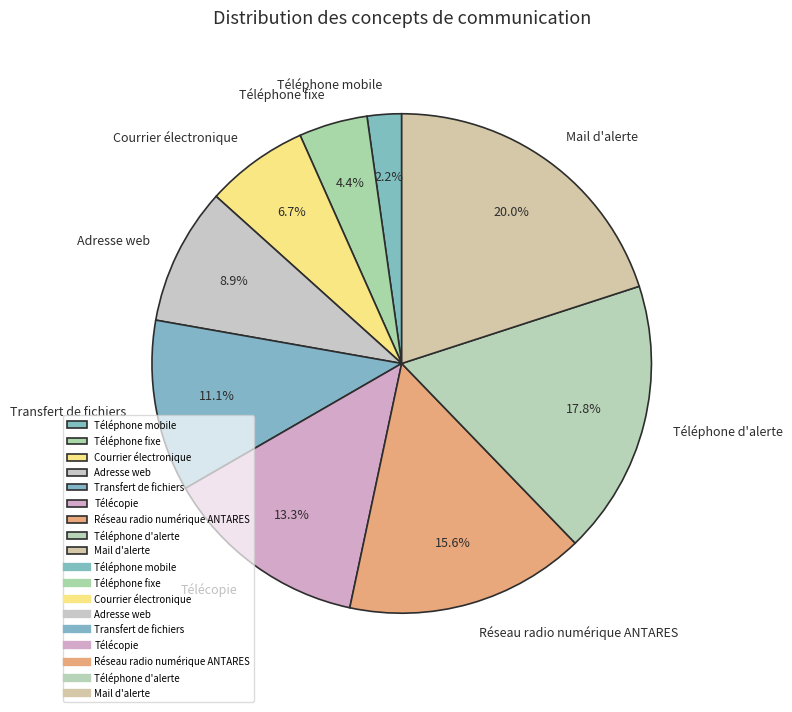

Does Télécopie account for over 50% of the chart?

No